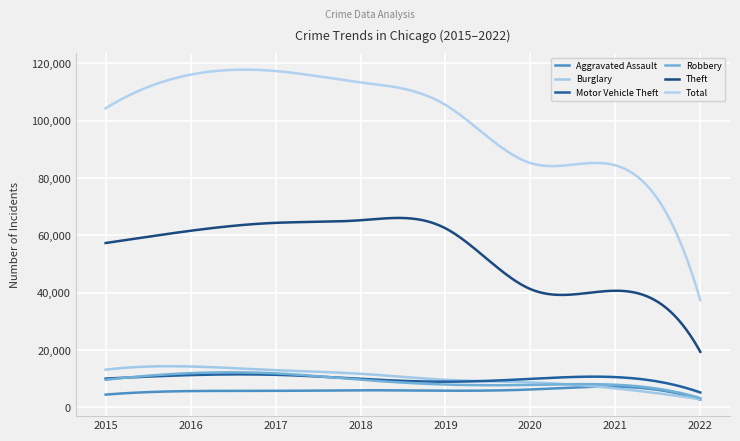

True or false: Total and Burglary intersect in this chart.

False